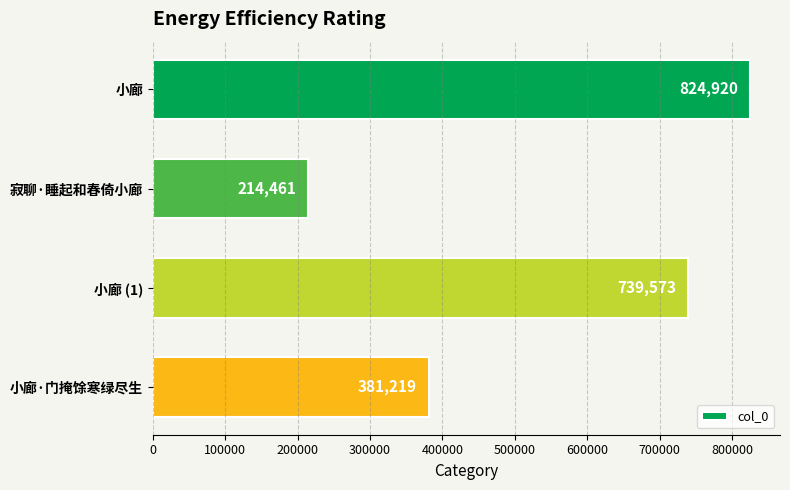

What is the maximum value shown in the chart?

824920